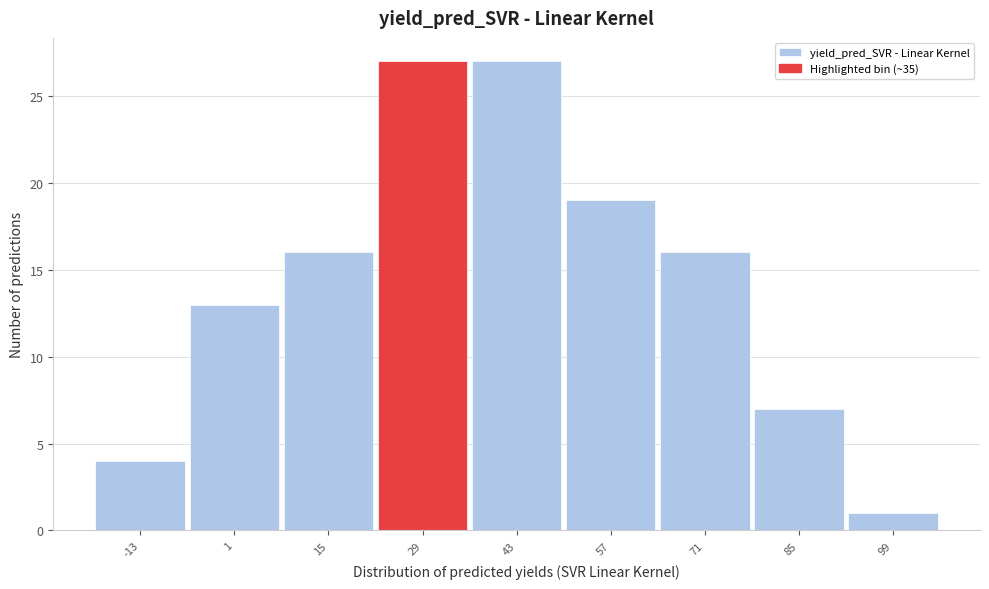

Reading left to right, list every bar in this chart as the range it spans on the x-axis followed by its height. The values are not printed on the chart, so give them approximately, as read against the axis.

-20 to -6: 4
-6 to 8: 13
8 to 22: 16
22 to 36: 27
36 to 50: 27
50 to 64: 19
64 to 78: 16
78 to 92: 7
92 to 106: 1